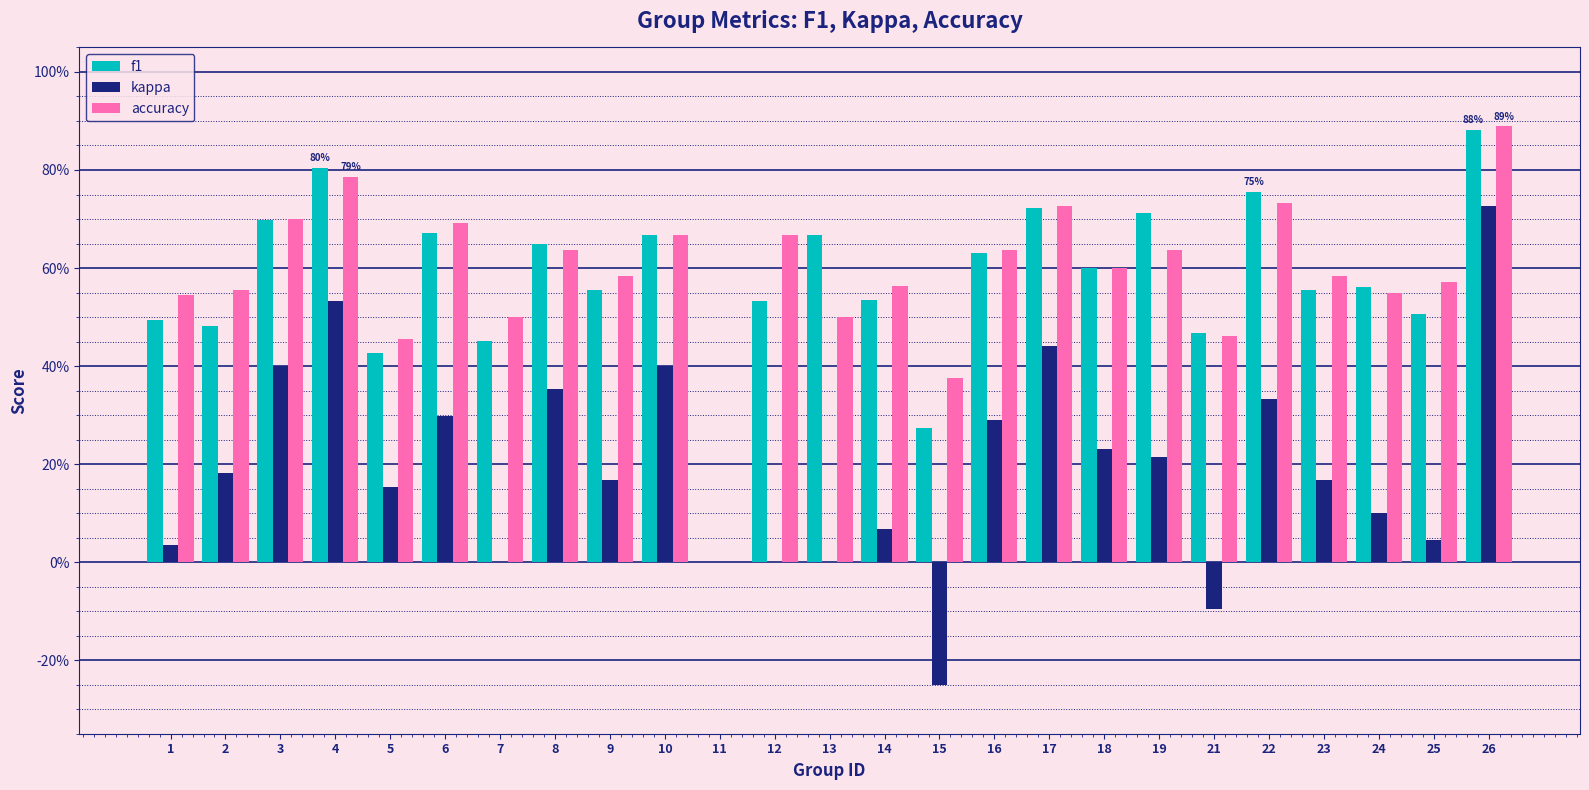

What is the approximate value of kappa at 9?

0.2